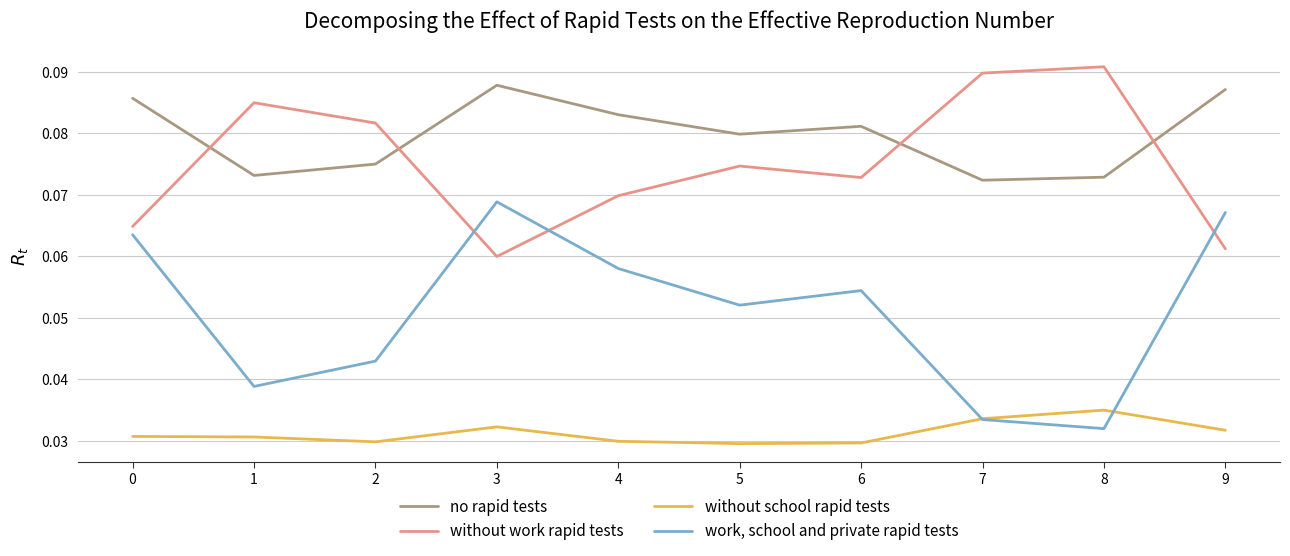

Which category has the highest value in the work, school and private rapid tests series?

3